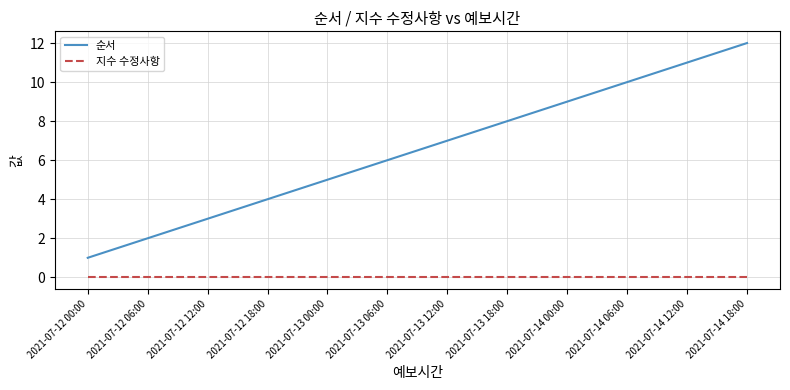

Is the value of 순서 at 2021-07-13 12:00 greater than the value of 지수 수정사항 at 2021-07-14 18:00?

Yes